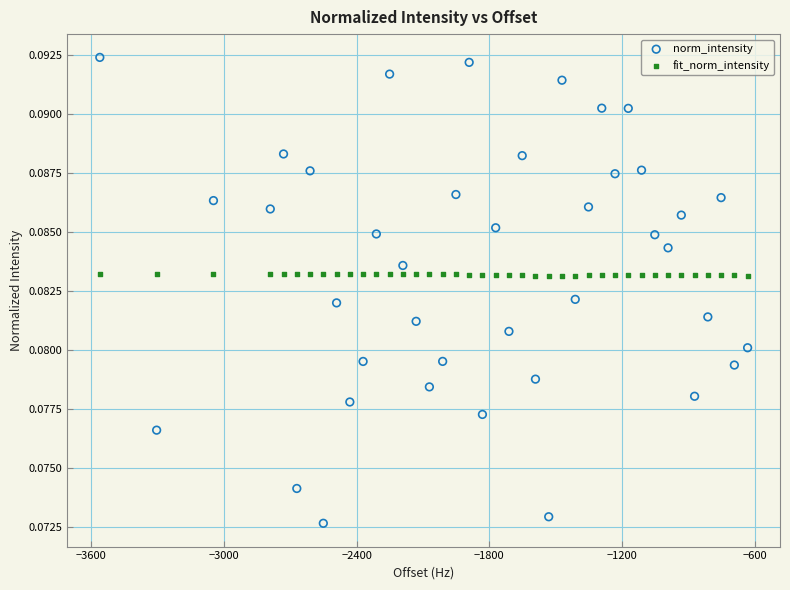

Across all data points, what is the range of X values (max minus min)?

2929.8